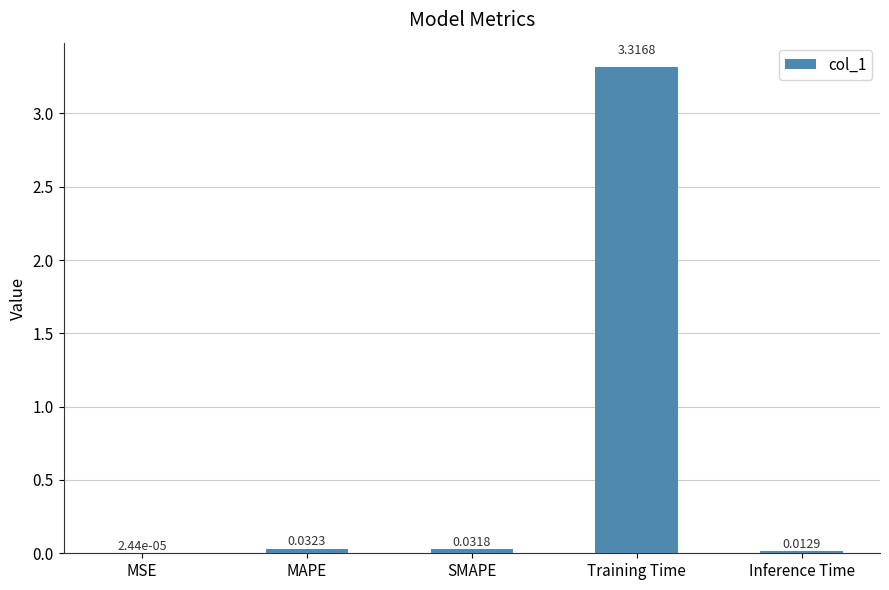

Does the chart contain stacked bars?

No